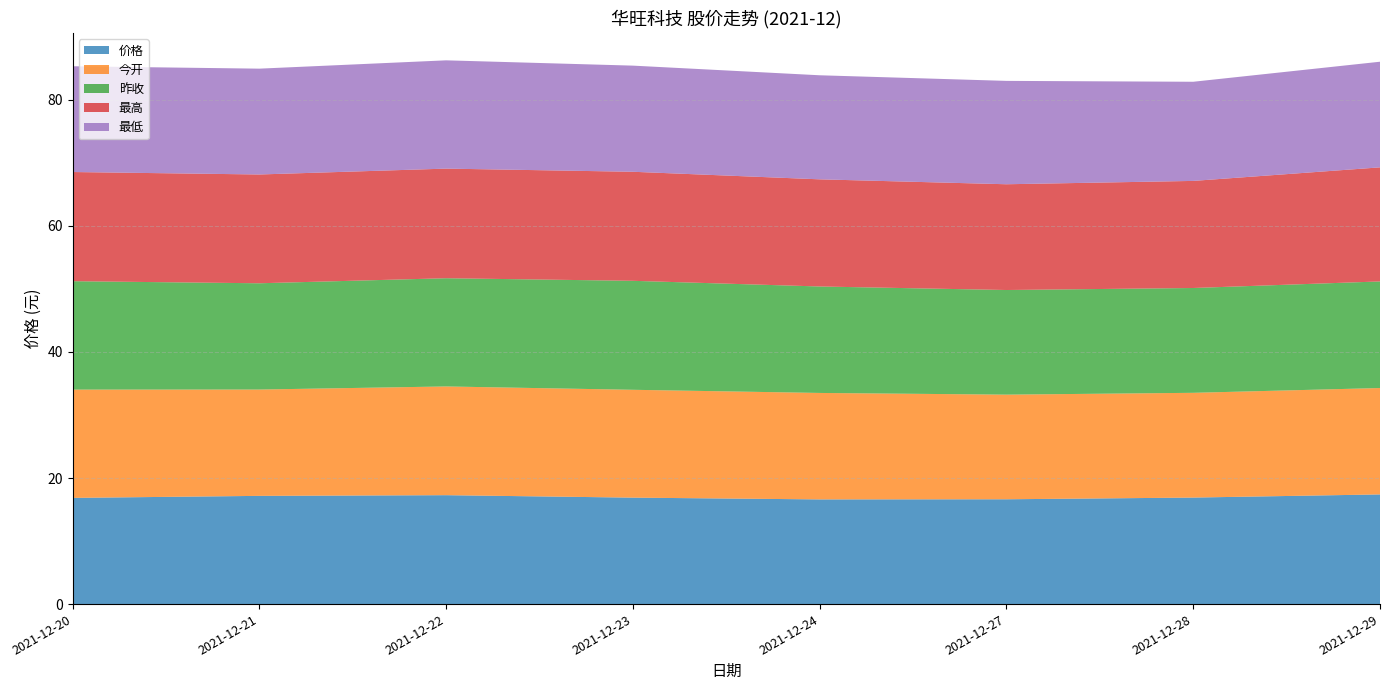

Reading left to right, transcribe all the data shown in this chart.

价格: 16.9	17.2	17.3	16.9	16.6	16.6	16.9	17.4
今开: 17.2	16.9	17.2	17.1	16.9	16.6	16.6	16.9
昨收: 17.2	16.9	17.2	17.3	16.9	16.6	16.6	16.9
最高: 17.3	17.3	17.4	17.3	17.0	16.8	17.0	18.1
最低: 16.8	16.8	17.2	16.8	16.5	16.4	15.7	16.8